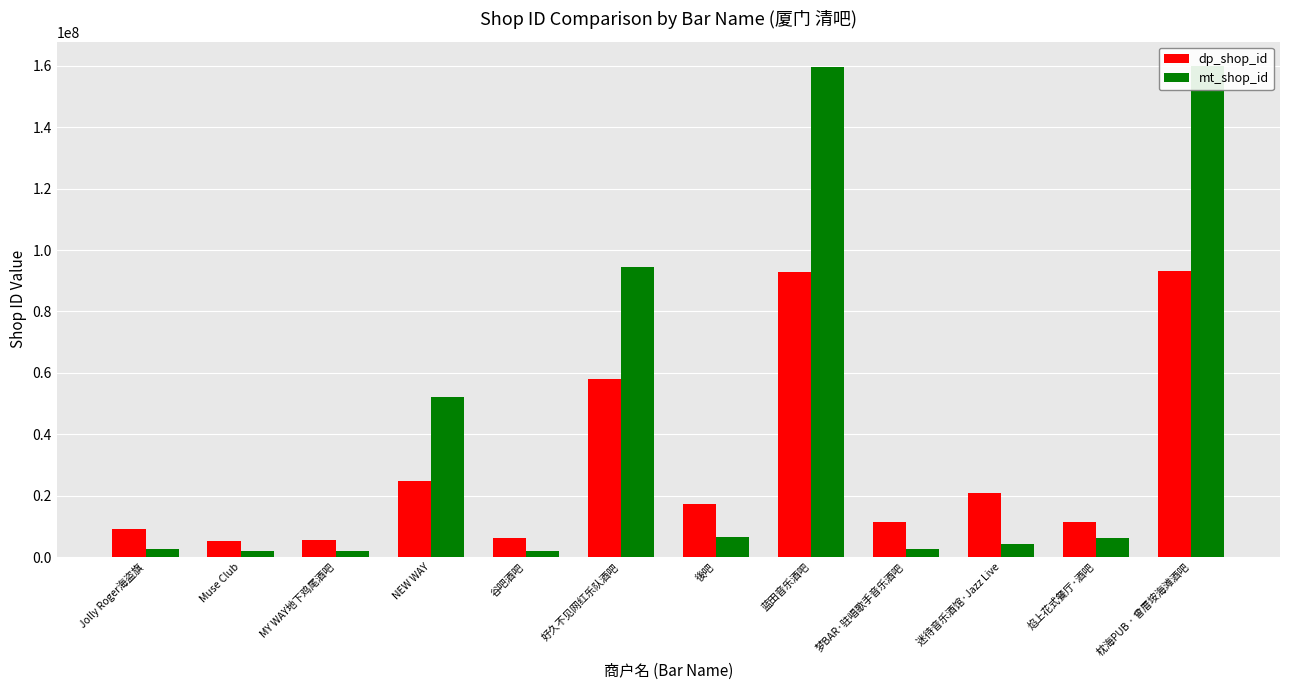

How many groups of bars are there?

12